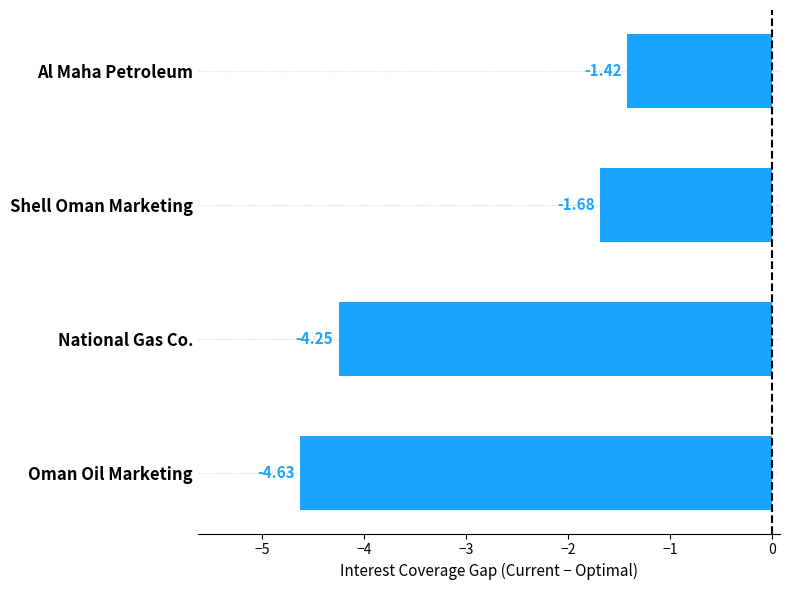

Rank the categories by value from lowest to highest.

Oman Oil Marketing, National Gas Co., Shell Oman Marketing, Al Maha Petroleum